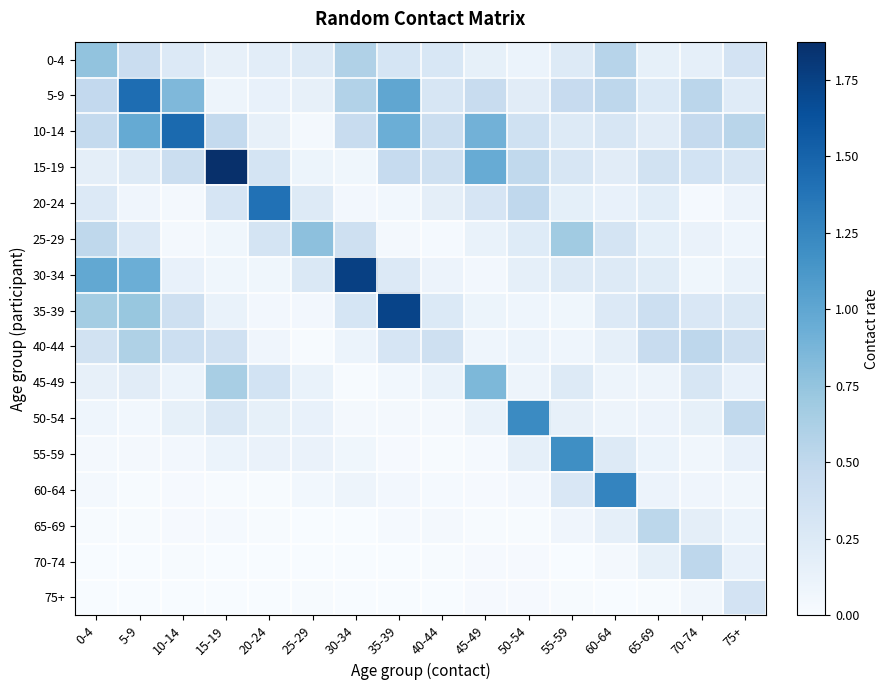

Reading left to right, extract all data points from this chart.

0-4: 0-4=0.8	5-9=0.4	10-14=0.3	15-19=0.1	20-24=0.2	25-29=0.2	30-34=0.6	35-39=0.3	40-44=0.3	45-49=0.2	50-54=0.1	55-59=0.2	60-64=0.6	65-69=0.2	70-74=0.2	75+=0.3
5-9: 0-4=0.5	5-9=1.4	10-14=0.8	15-19=0.1	20-24=0.1	25-29=0.1	30-34=0.6	35-39=1.0	40-44=0.3	45-49=0.4	50-54=0.2	55-59=0.5	60-64=0.5	65-69=0.3	70-74=0.5	75+=0.2
10-14: 0-4=0.5	5-9=1.0	10-14=1.5	15-19=0.5	20-24=0.2	25-29=0.0	30-34=0.5	35-39=0.9	40-44=0.4	45-49=0.9	50-54=0.4	55-59=0.2	60-64=0.3	65-69=0.2	70-74=0.5	75+=0.5
15-19: 0-4=0.2	5-9=0.2	10-14=0.4	15-19=1.9	20-24=0.3	25-29=0.1	30-34=0.1	35-39=0.5	40-44=0.4	45-49=1.0	50-54=0.5	55-59=0.3	60-64=0.2	65-69=0.4	70-74=0.3	75+=0.3
20-24: 0-4=0.3	5-9=0.1	10-14=0.0	15-19=0.3	20-24=1.4	25-29=0.2	30-34=0.0	35-39=0.1	40-44=0.2	45-49=0.3	50-54=0.5	55-59=0.2	60-64=0.1	65-69=0.2	70-74=0.0	75+=0.1
25-29: 0-4=0.5	5-9=0.3	10-14=0.0	15-19=0.1	20-24=0.3	25-29=0.8	30-34=0.4	35-39=0.0	40-44=0.0	45-49=0.1	50-54=0.2	55-59=0.7	60-64=0.3	65-69=0.2	70-74=0.1	75+=0.1
30-34: 0-4=1.0	5-9=0.9	10-14=0.1	15-19=0.1	20-24=0.1	25-29=0.3	30-34=1.8	35-39=0.2	40-44=0.1	45-49=0.0	50-54=0.2	55-59=0.2	60-64=0.2	65-69=0.2	70-74=0.1	75+=0.1
35-39: 0-4=0.7	5-9=0.7	10-14=0.4	15-19=0.1	20-24=0.0	25-29=0.0	30-34=0.3	35-39=1.7	40-44=0.3	45-49=0.1	50-54=0.1	55-59=0.1	60-64=0.2	65-69=0.4	70-74=0.3	75+=0.3
40-44: 0-4=0.4	5-9=0.6	10-14=0.4	15-19=0.4	20-24=0.1	25-29=0.0	30-34=0.1	35-39=0.3	40-44=0.4	45-49=0.1	50-54=0.1	55-59=0.1	60-64=0.2	65-69=0.5	70-74=0.5	75+=0.4
45-49: 0-4=0.2	5-9=0.2	10-14=0.1	15-19=0.6	20-24=0.4	25-29=0.1	30-34=0.0	35-39=0.1	40-44=0.1	45-49=0.9	50-54=0.1	55-59=0.2	60-64=0.1	65-69=0.1	70-74=0.3	75+=0.1
50-54: 0-4=0.1	5-9=0.1	10-14=0.2	15-19=0.3	20-24=0.2	25-29=0.1	30-34=0.0	35-39=0.0	40-44=0.0	45-49=0.1	50-54=1.2	55-59=0.1	60-64=0.1	65-69=0.1	70-74=0.2	75+=0.5
55-59: 0-4=0.0	5-9=0.0	10-14=0.0	15-19=0.1	20-24=0.1	25-29=0.1	30-34=0.1	35-39=0.0	40-44=0.0	45-49=0.0	50-54=0.2	55-59=1.2	60-64=0.2	65-69=0.1	70-74=0.1	75+=0.1
60-64: 0-4=0.0	5-9=0.0	10-14=0.0	15-19=0.0	20-24=0.0	25-29=0.1	30-34=0.1	35-39=0.1	40-44=0.0	45-49=0.0	50-54=0.0	55-59=0.3	60-64=1.3	65-69=0.1	70-74=0.1	75+=0.1
65-69: 0-4=0.0	5-9=0.0	10-14=0.0	15-19=0.0	20-24=0.0	25-29=0.0	30-34=0.0	35-39=0.0	40-44=0.0	45-49=0.0	50-54=0.0	55-59=0.1	60-64=0.2	65-69=0.5	70-74=0.2	75+=0.1
70-74: 0-4=0.0	5-9=0.0	10-14=0.0	15-19=0.0	20-24=0.0	25-29=0.0	30-34=0.0	35-39=0.0	40-44=0.0	45-49=0.0	50-54=0.0	55-59=0.0	60-64=0.0	65-69=0.2	70-74=0.5	75+=0.1
75+: 0-4=0.0	5-9=0.0	10-14=0.0	15-19=0.0	20-24=0.0	25-29=0.0	30-34=0.0	35-39=0.0	40-44=0.0	45-49=0.0	50-54=0.0	55-59=0.0	60-64=0.0	65-69=0.0	70-74=0.1	75+=0.3